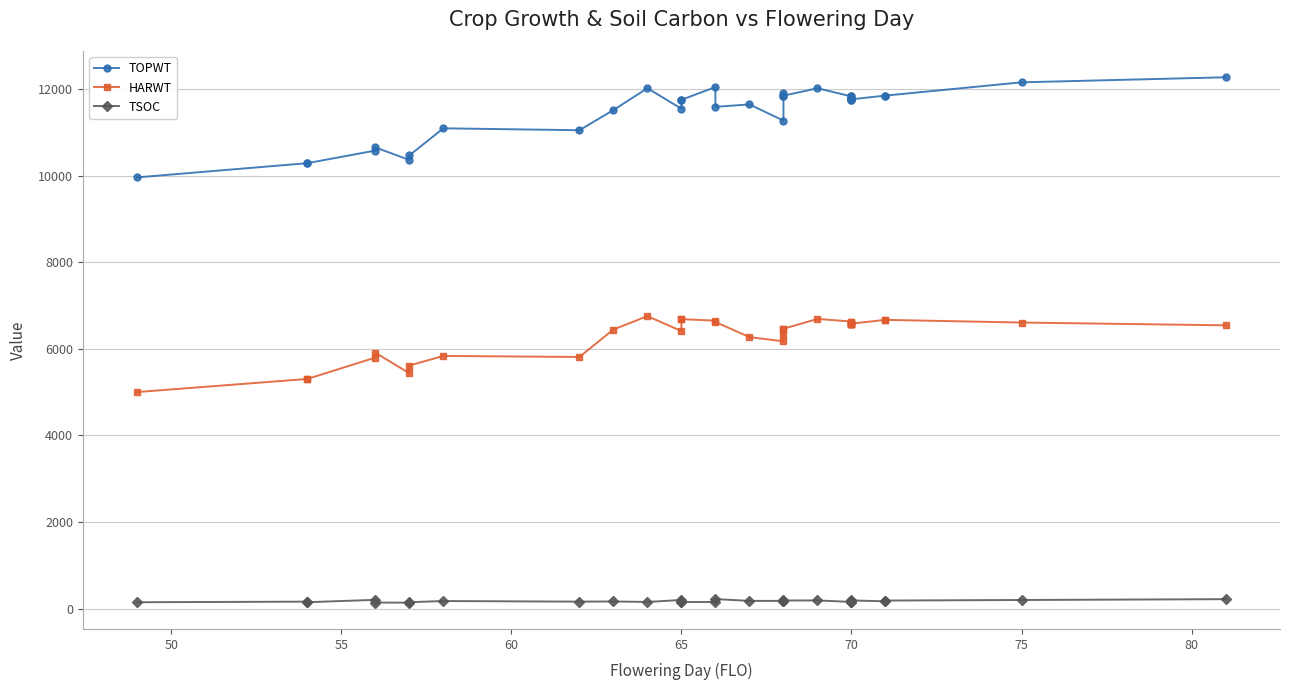

Is it true that TSOC equals 299 at 33?

False